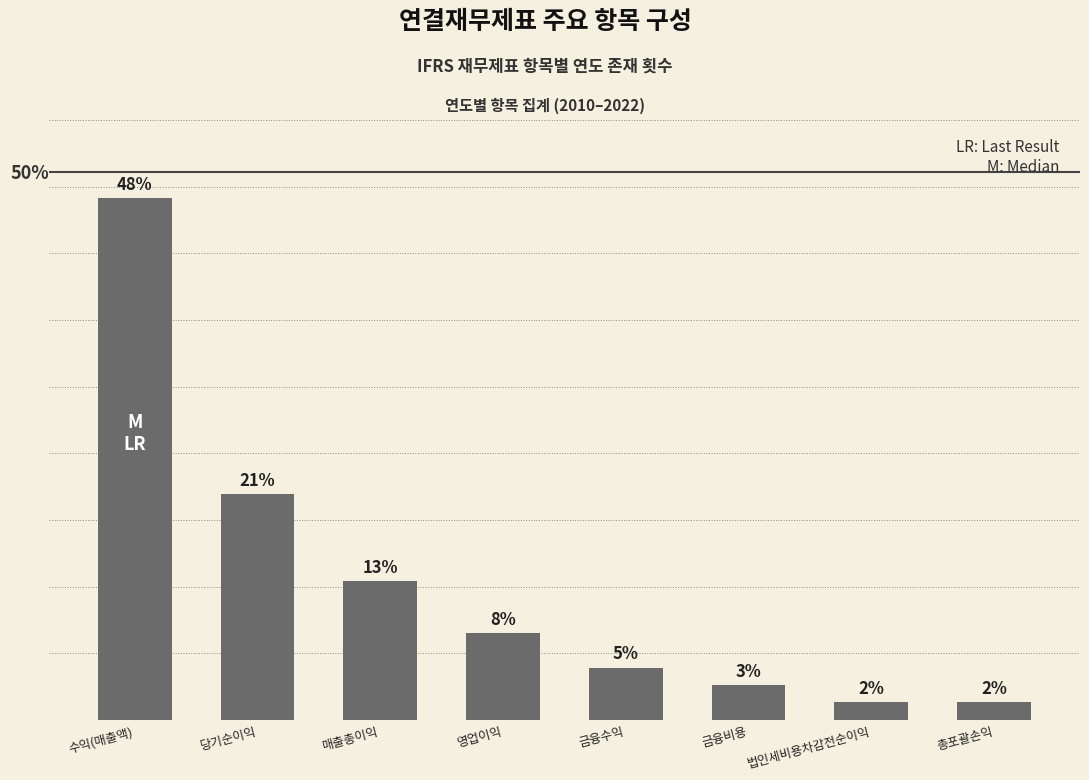

At which category does the chart reach its peak across all series?

수익(매출액)